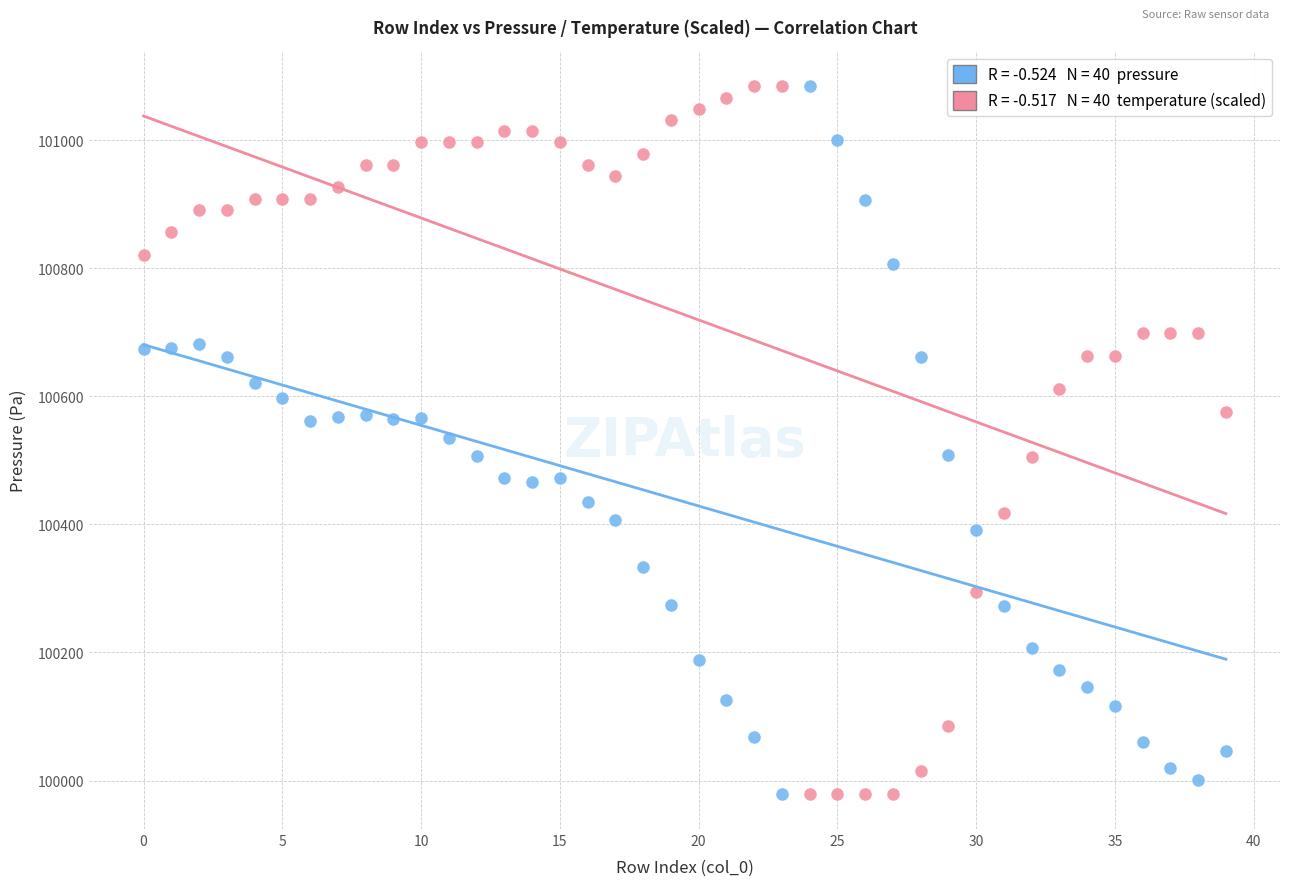

Across all data points, what is the range of Y values (max minus min)?

1104.3